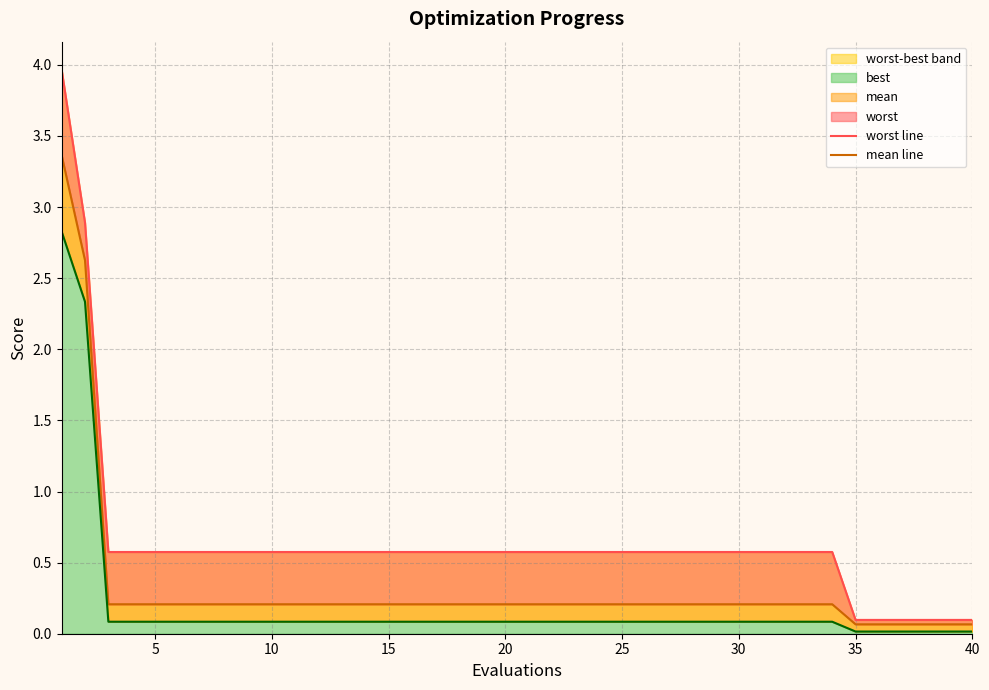

List the series in order of their peak value, highest first.

worst line, mean line, best line